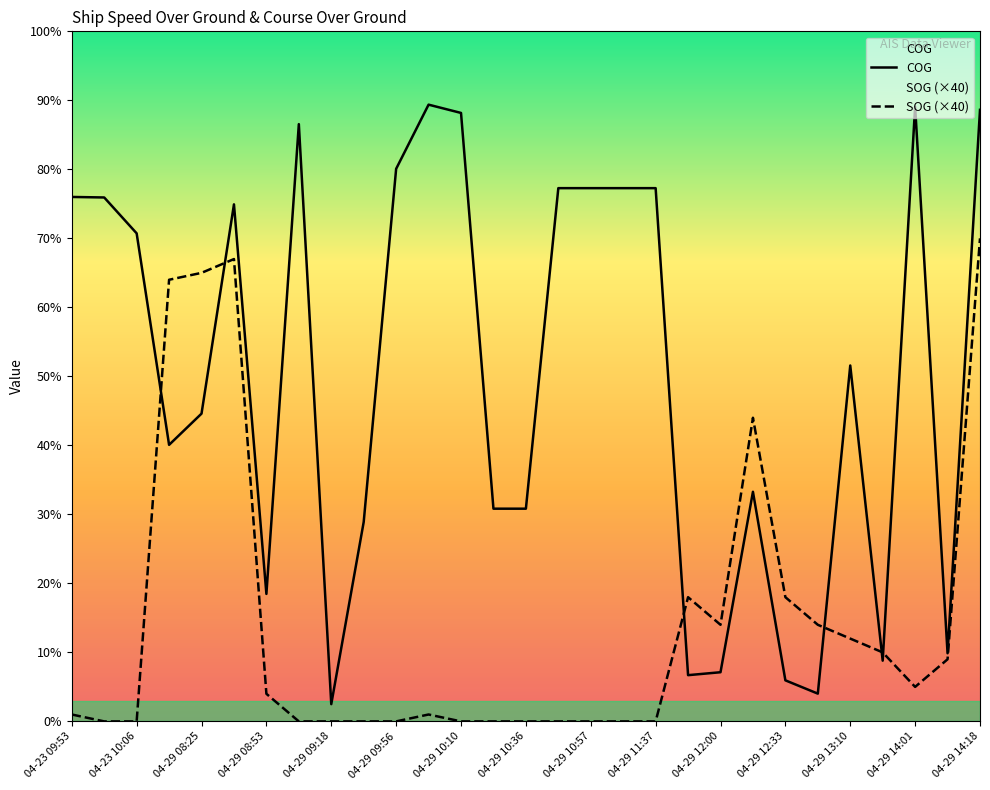

Rank the series by their maximum value, from highest to lowest.

COG, SOG (×40)